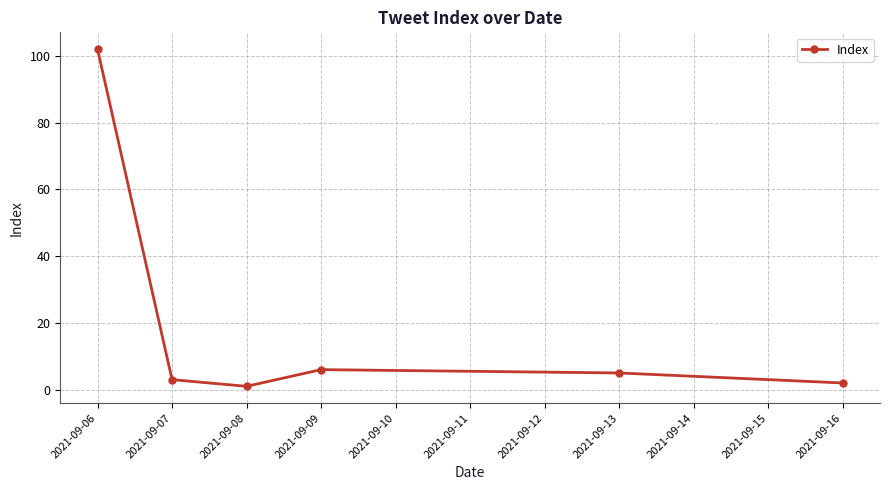

At which label is the value closest to 51?

2021-09-09